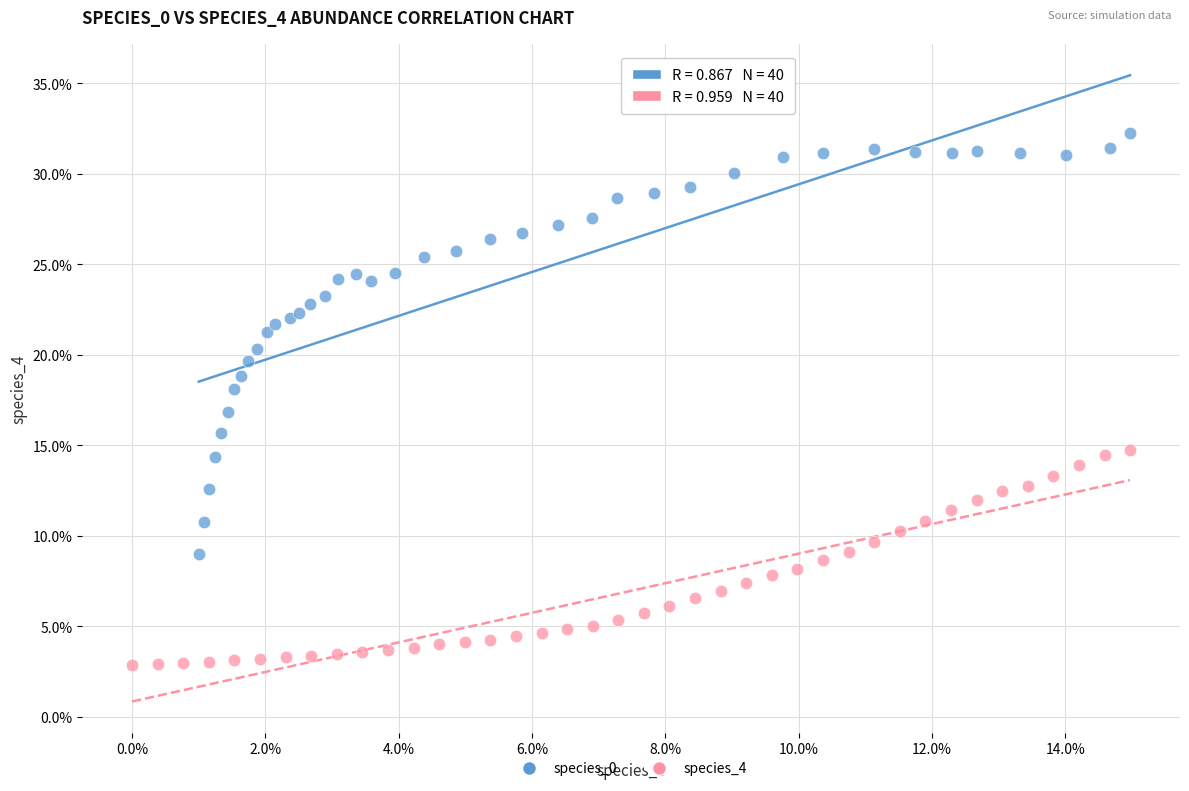

Which series contains the lowest Y value?

species_4